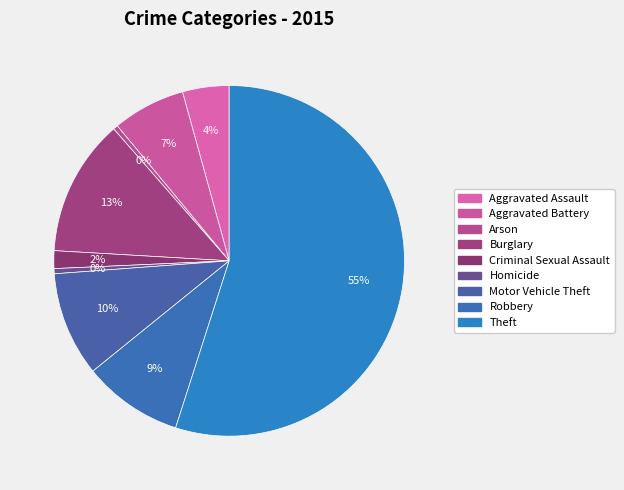

To the nearest percent, what percentage of the pie is Theft?

55%